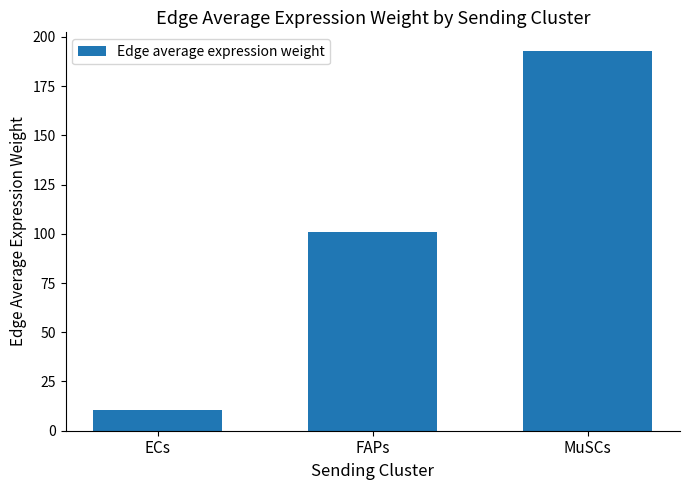

List the labels in order of value, largest first.

MuSCs, FAPs, ECs